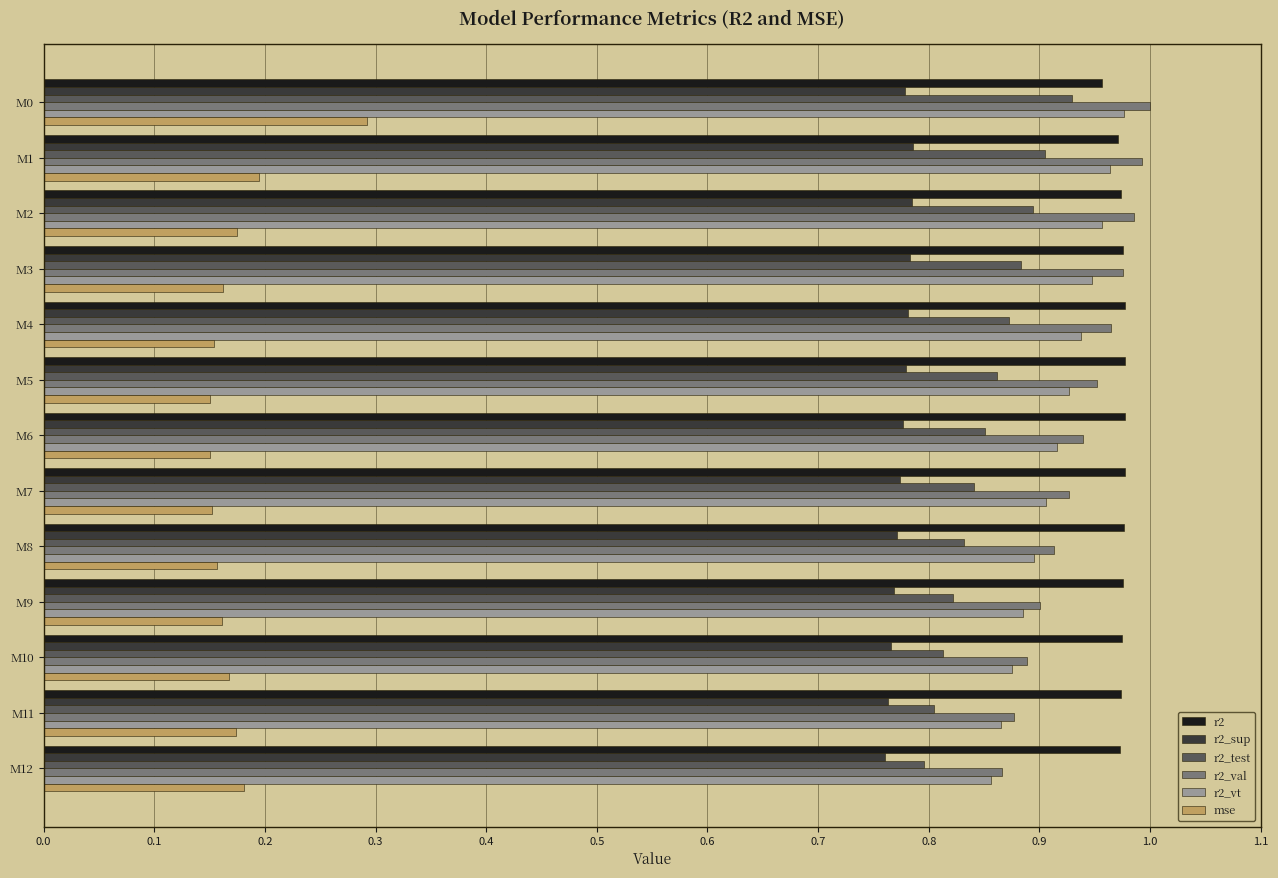

At how many categories does at least one series exceed 0?

13